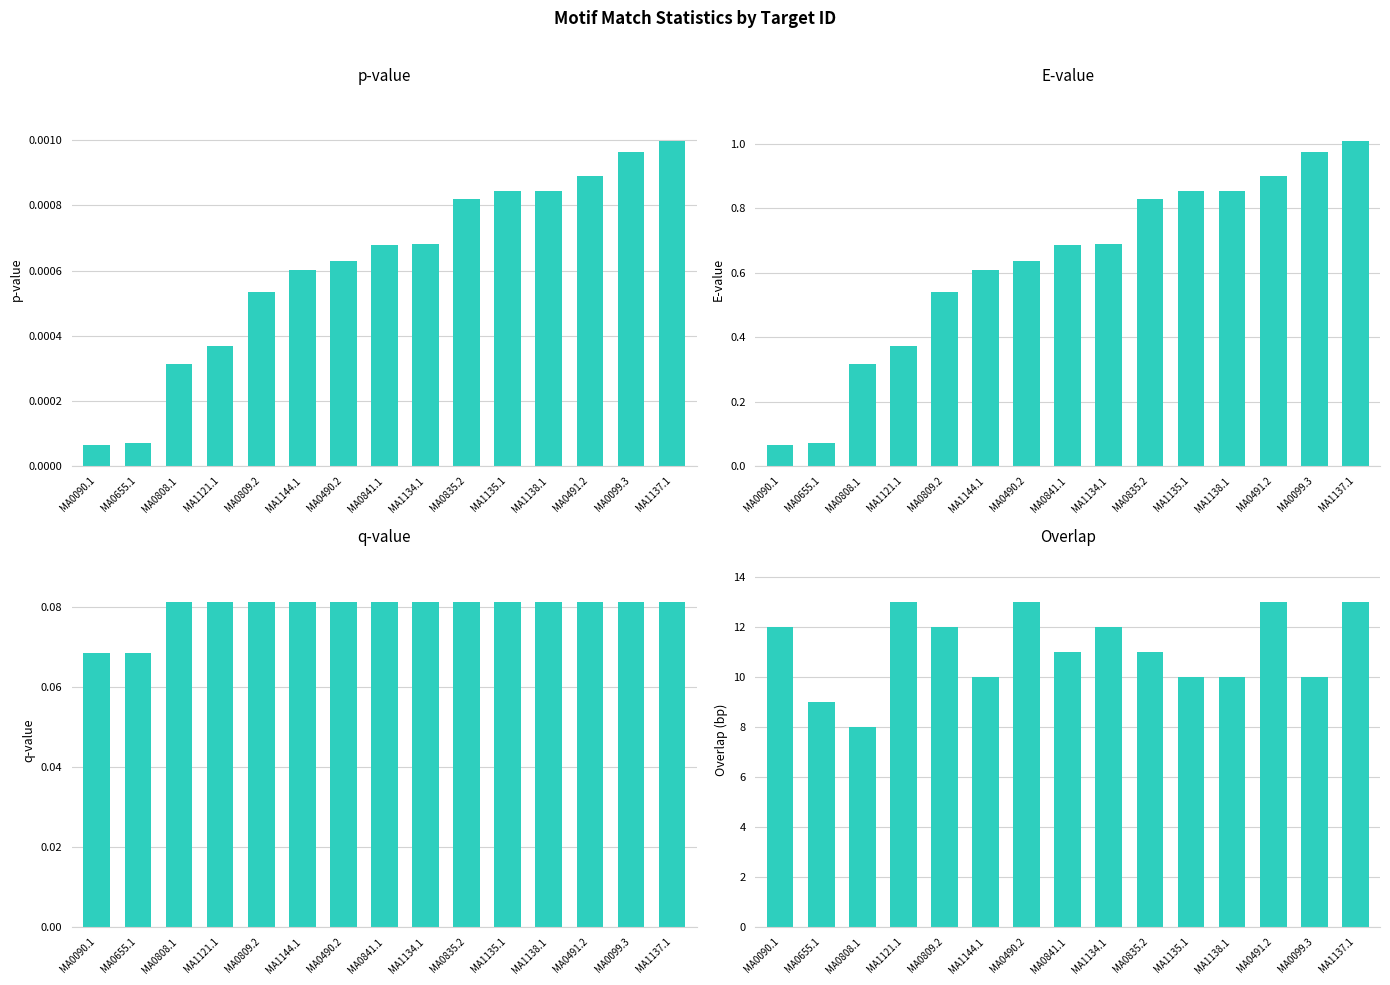

Which series has the widest spread of values?

Overlap